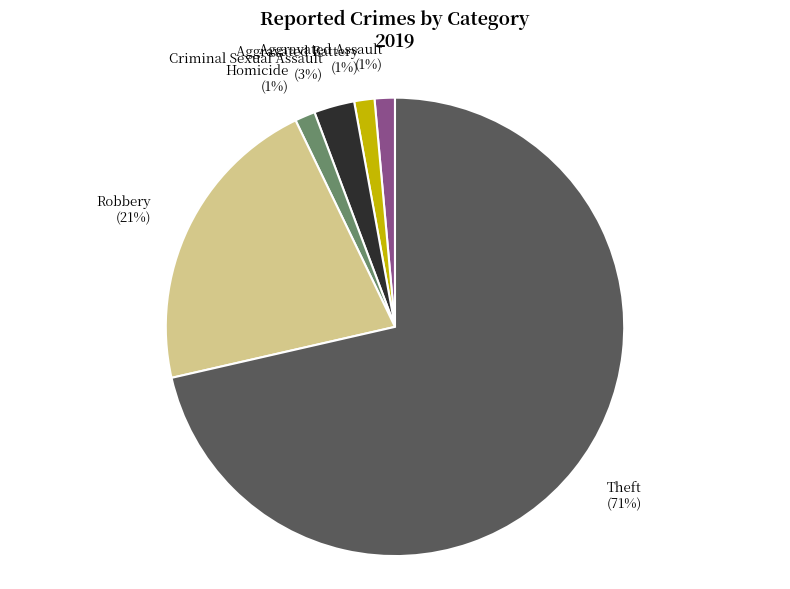

What is the largest slice in the pie chart?

Theft